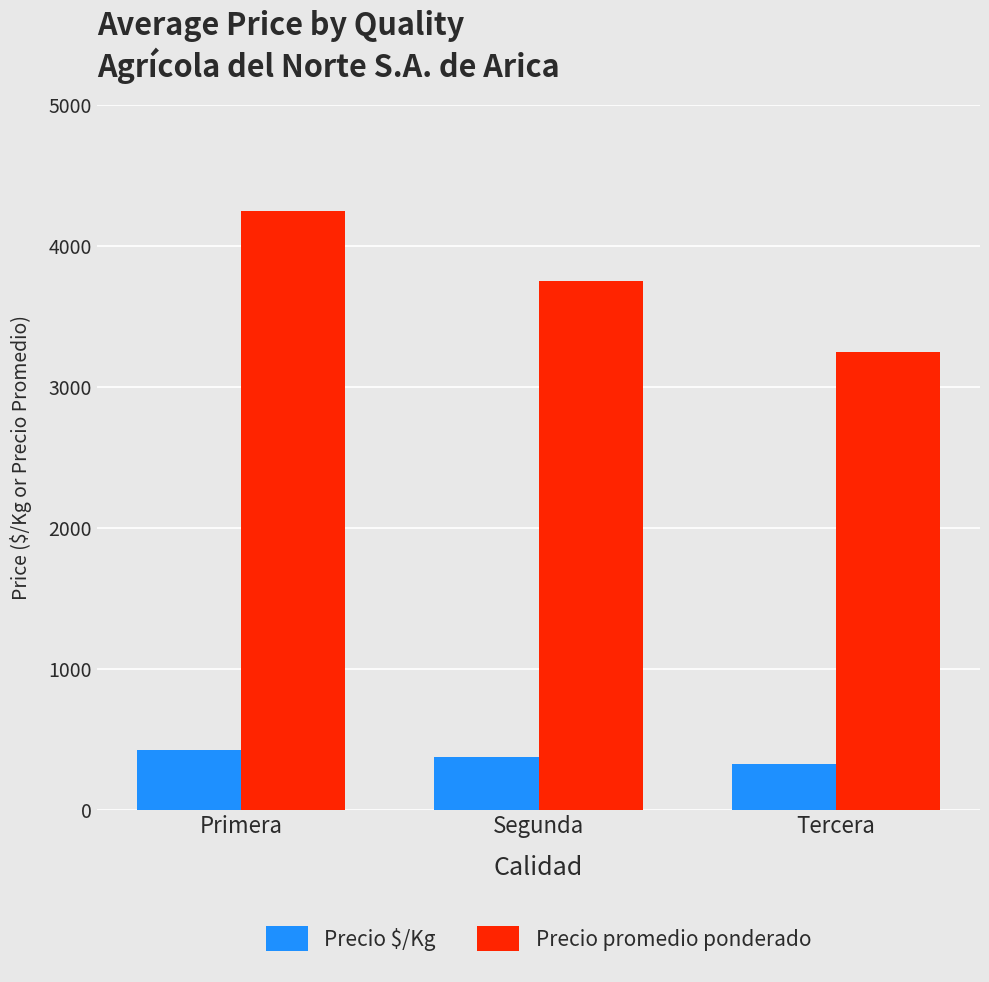

How many series are shown in this chart?

2